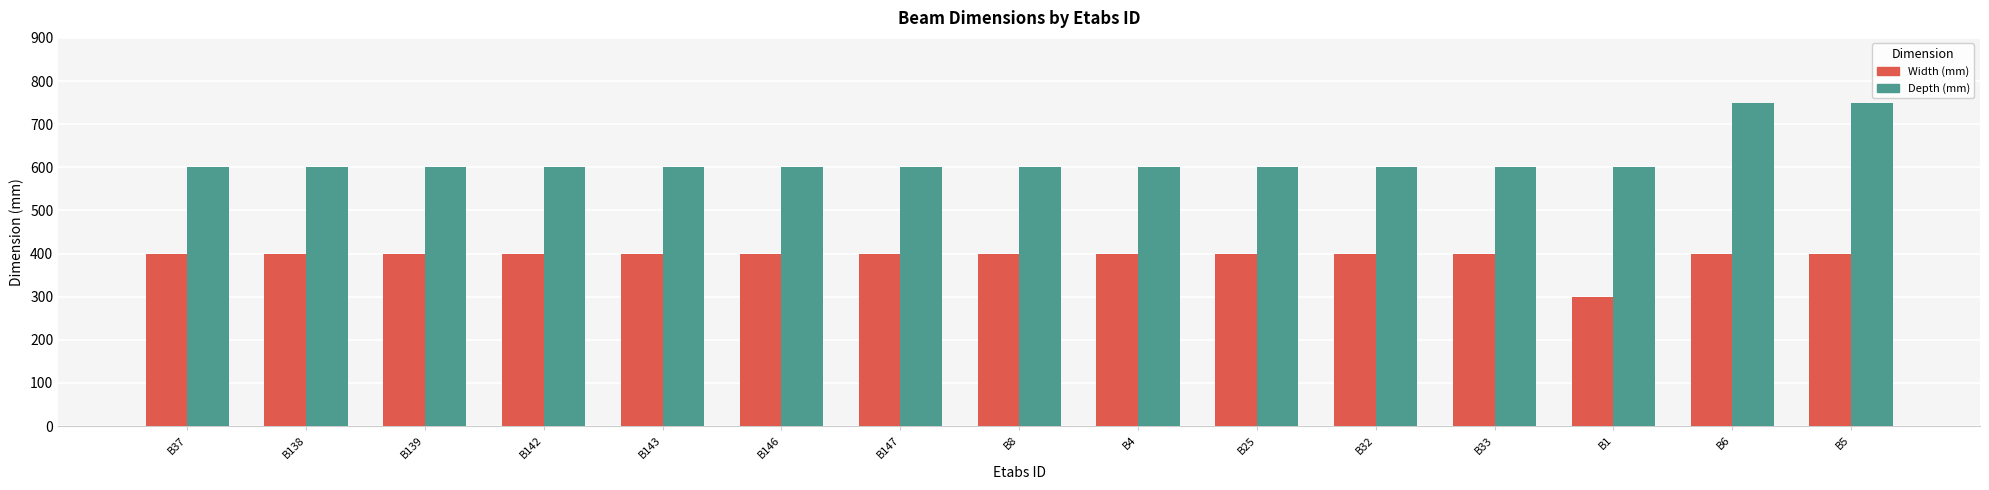

What is the spread (max minus min) of values at B139?

200